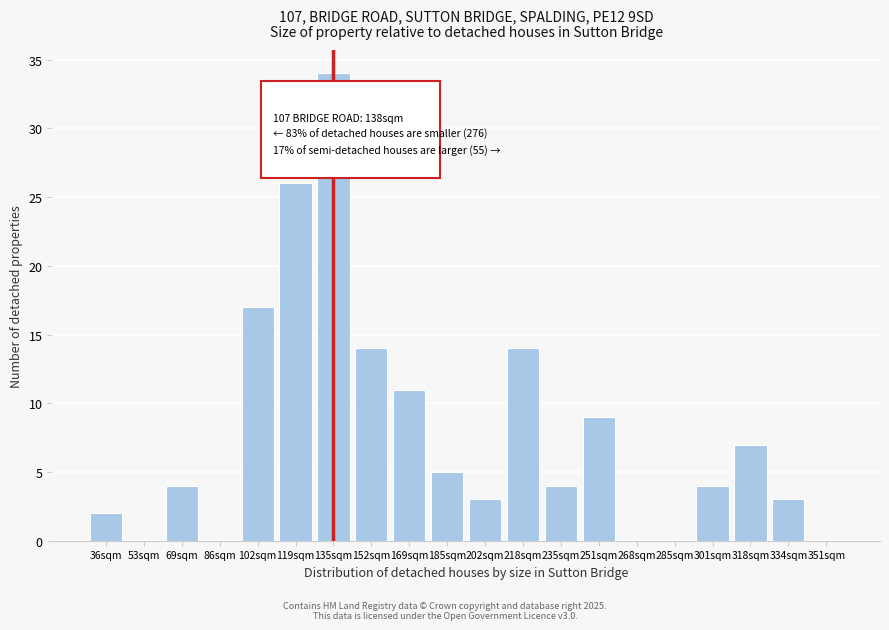

Reading left to right, transcribe all the data shown in this chart.

36sqm=2	53sqm=0	69sqm=4	86sqm=0	102sqm=17	119sqm=26	135sqm=34	152sqm=14	169sqm=11	185sqm=5	202sqm=3	218sqm=14	235sqm=4	251sqm=9	268sqm=0	285sqm=0	301sqm=4	318sqm=7	334sqm=3	351sqm=0